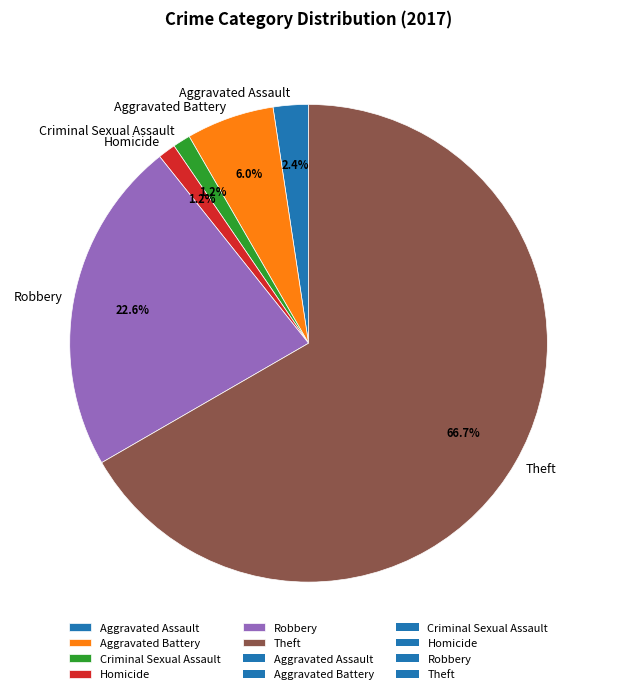

The Homicide slice represents 11% of the pie. True or false?

False